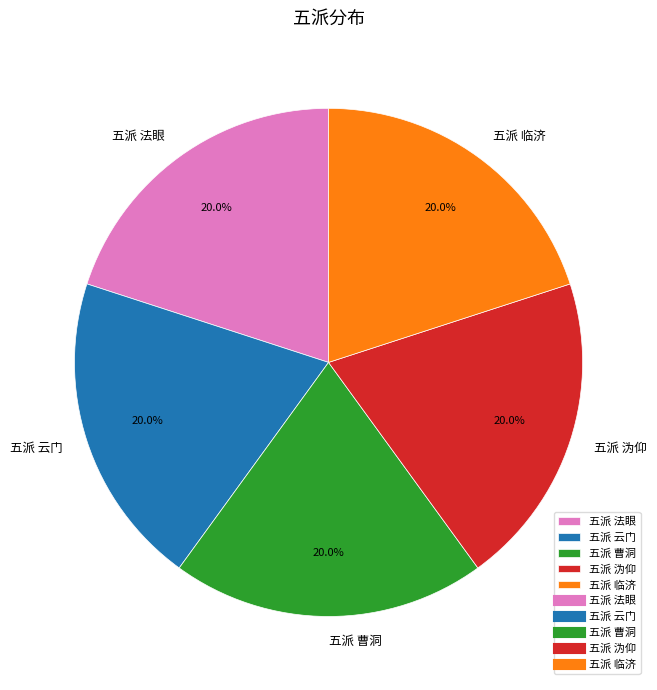

Is the sum of 五派 临济 and 五派 曹洞 greater than half?

No